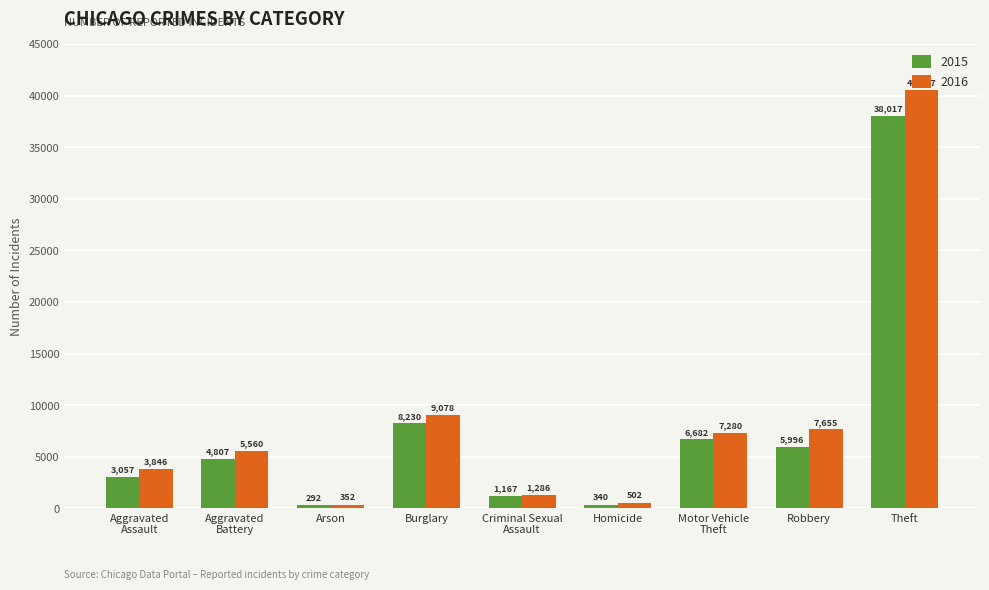

Which series has the largest total across all categories?

2016